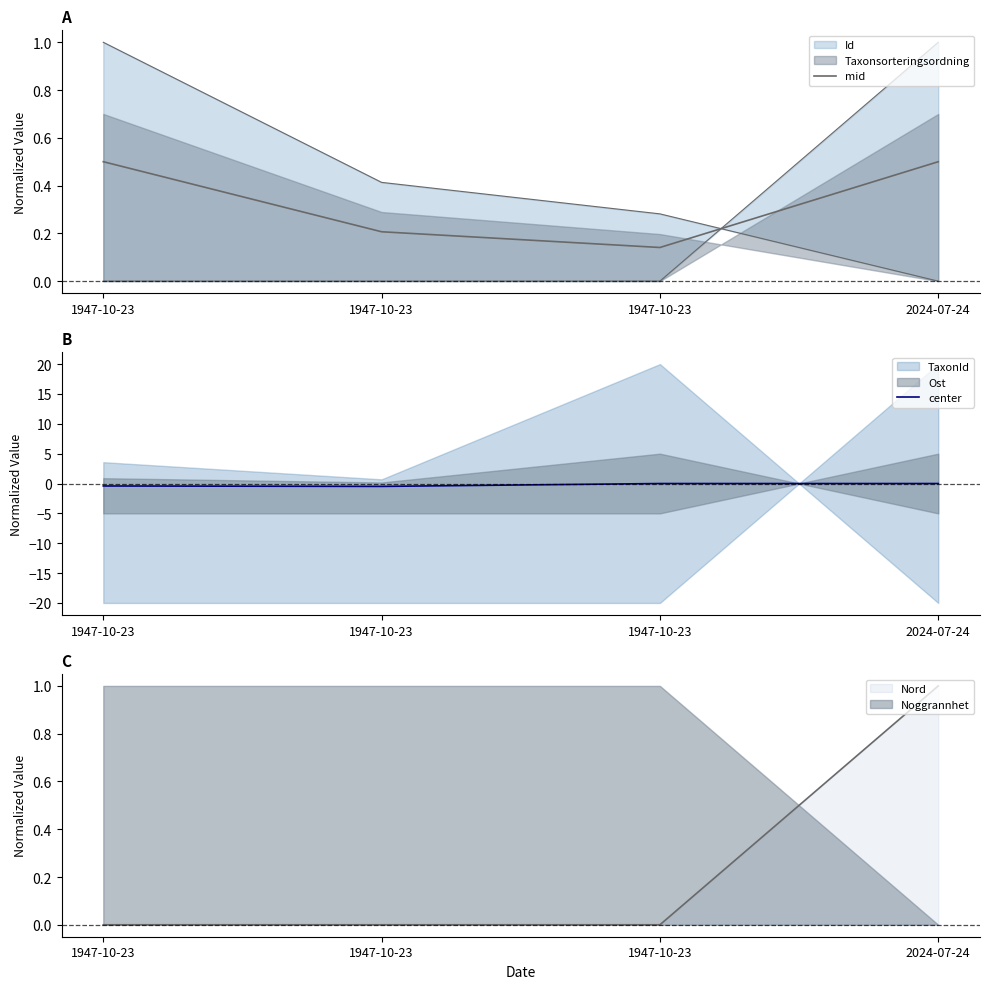

What is the total value across all series at 2024-07-24?

0.5